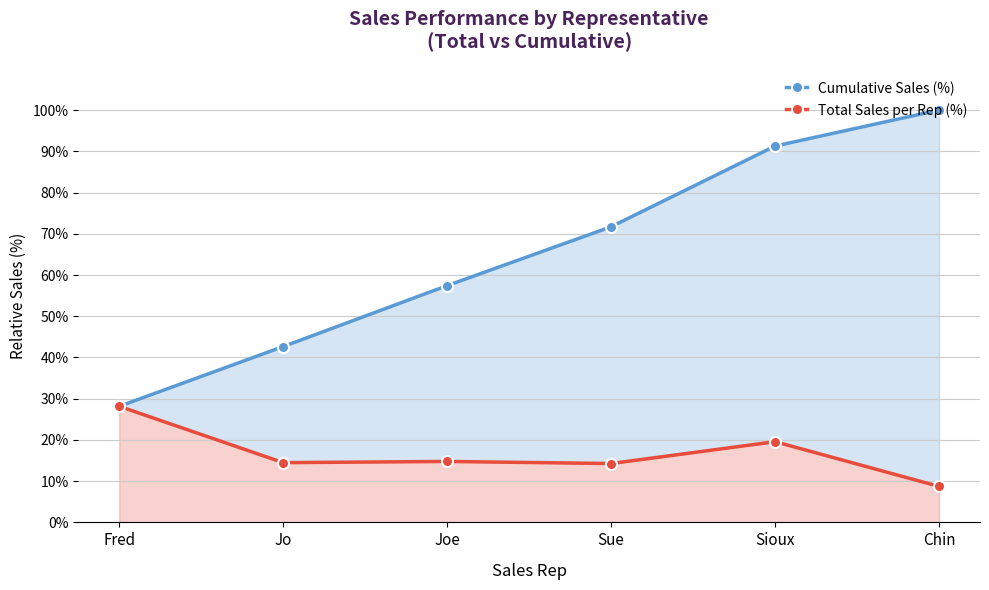

At which label is Total Sales per Rep (%) closest to 18?

Sioux